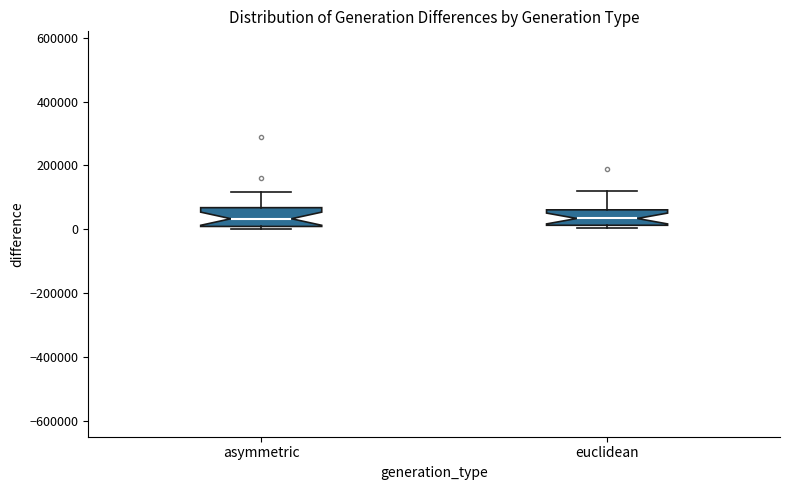

Reading left to right, read every box against the y-axis: the position of its median line, the range the box covers, and the ends of its whiskers. The values are not printed on the chart, so give them approximately, as read against the axis.

asymmetric: median 40000, box 0 to 60000, whiskers 0 (just below the box's lower edge) to 120000
euclidean: median 40000, box 20000 to 60000, whiskers 0 to 120000